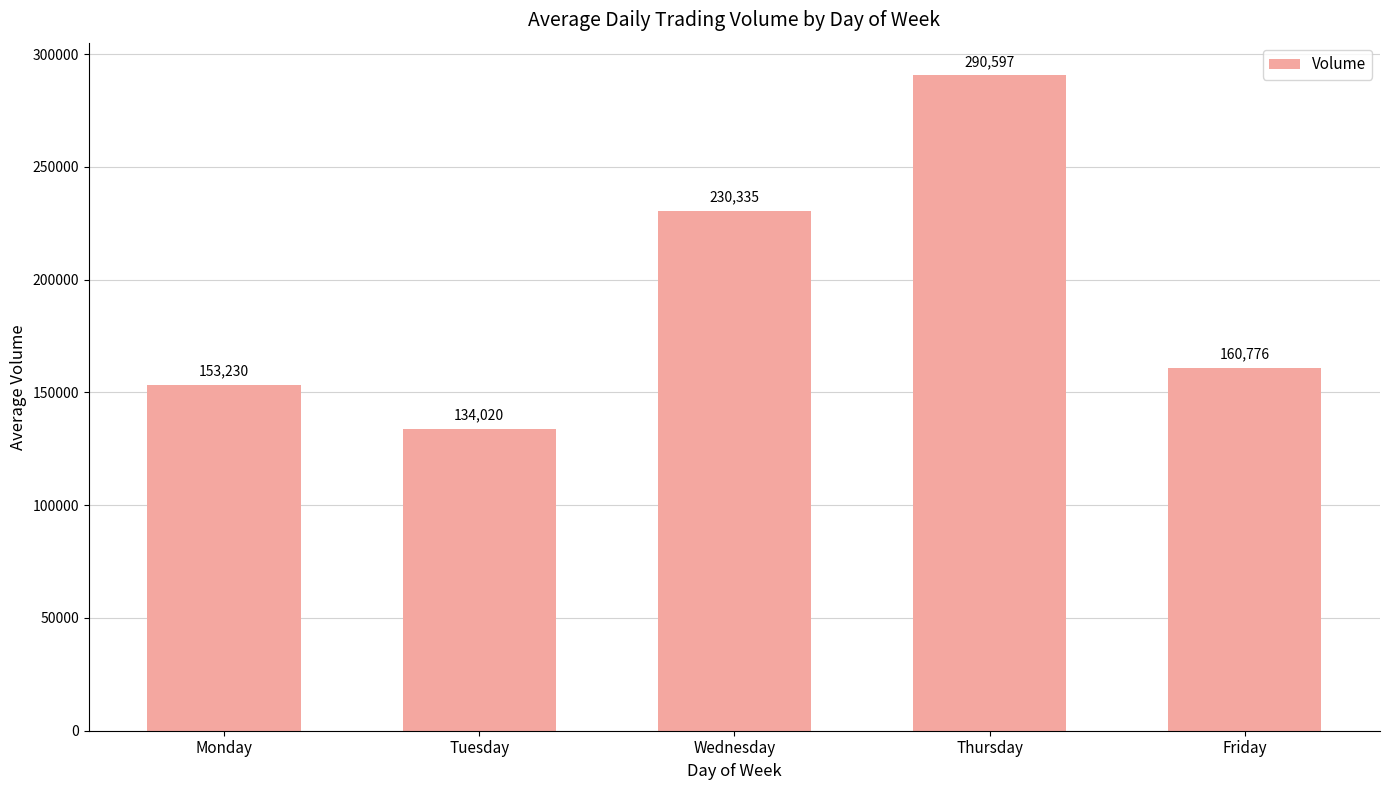

Rank the categories by value from highest to lowest.

Thursday, Wednesday, Friday, Monday, Tuesday